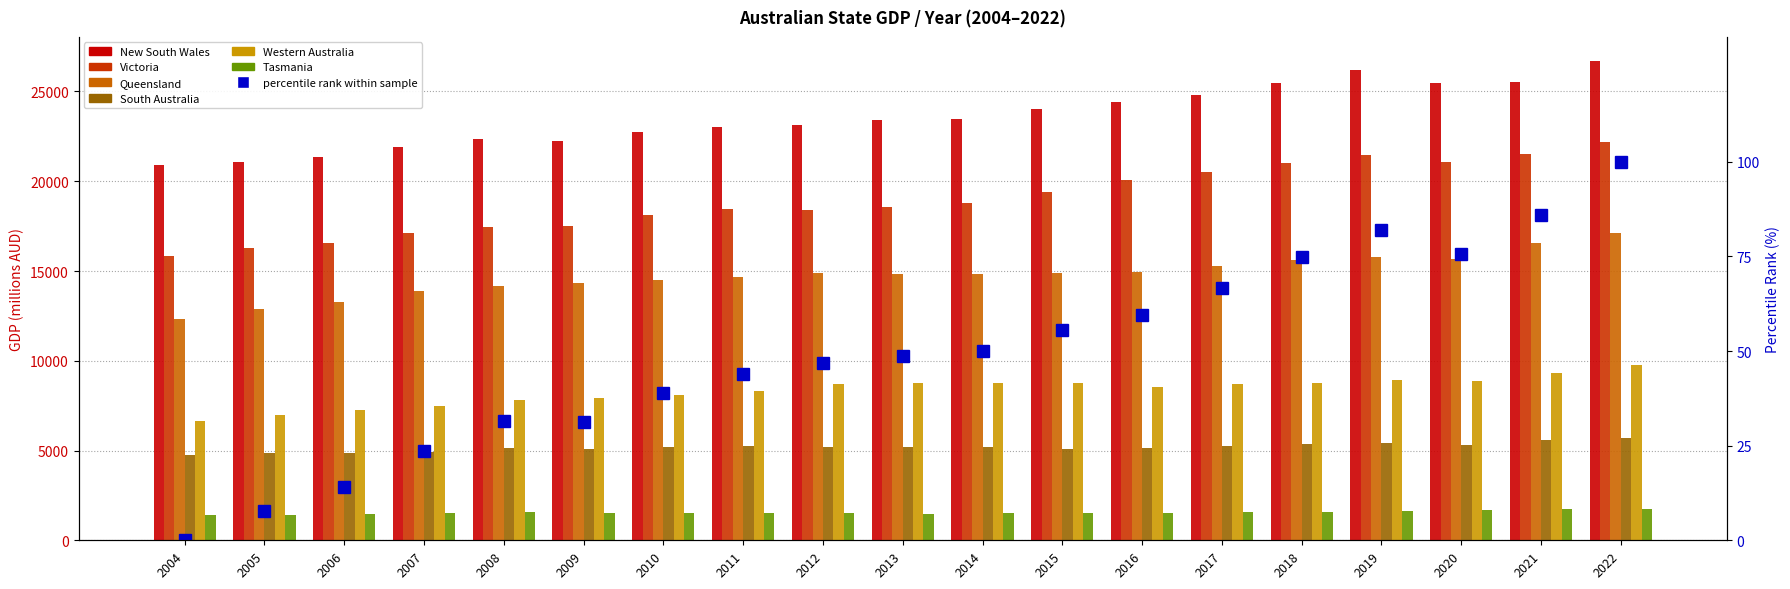

Is the value of Victoria at 2016 greater than the value of New South Wales at 2018?

No